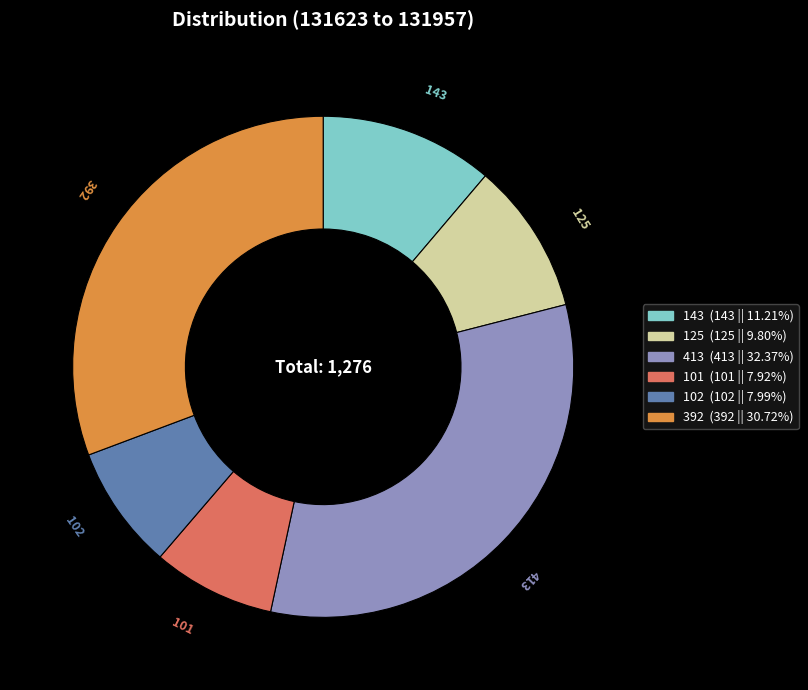

How many segments does this pie chart have?

6